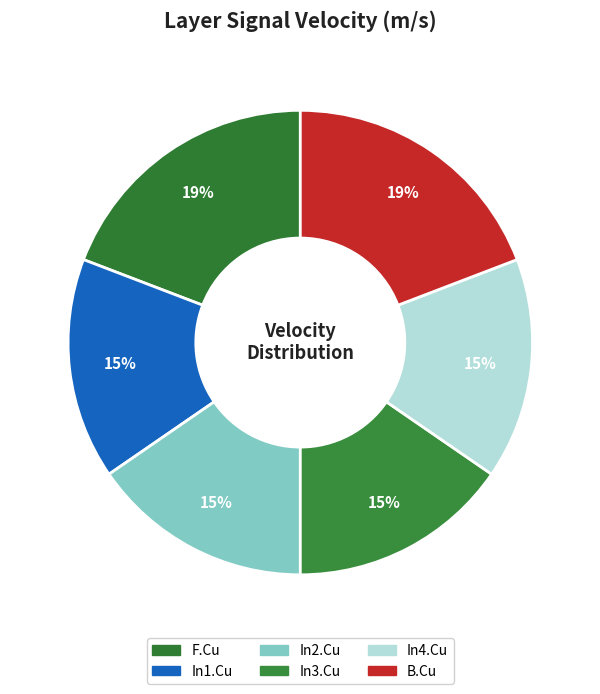

True or false: B.Cu accounts for 12% of the total.

False